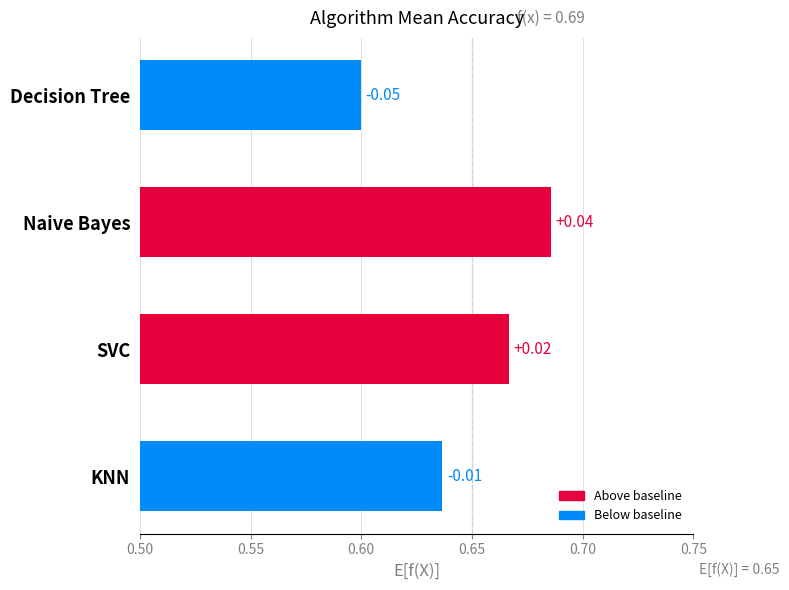

How many bars are there in total?

4